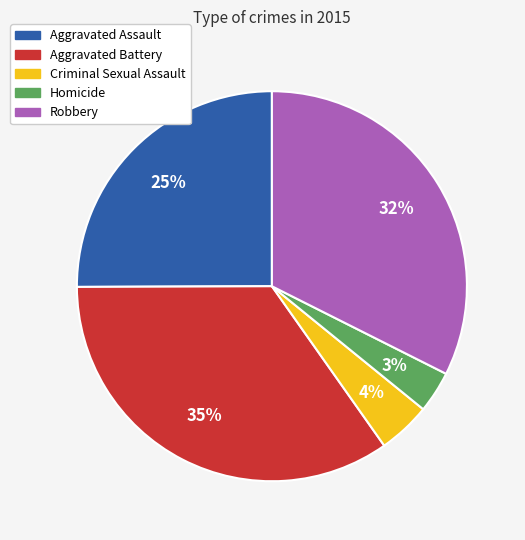

To the nearest percent, what is the difference between the Homicide and Criminal Sexual Assault slice percentages?

1%